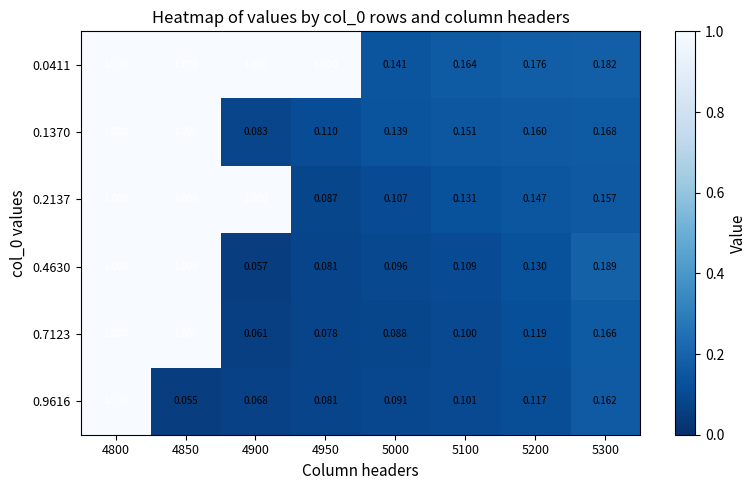

Is the value of 0.4630 at 4950 greater than the value of 0.1370 at 4900?

No